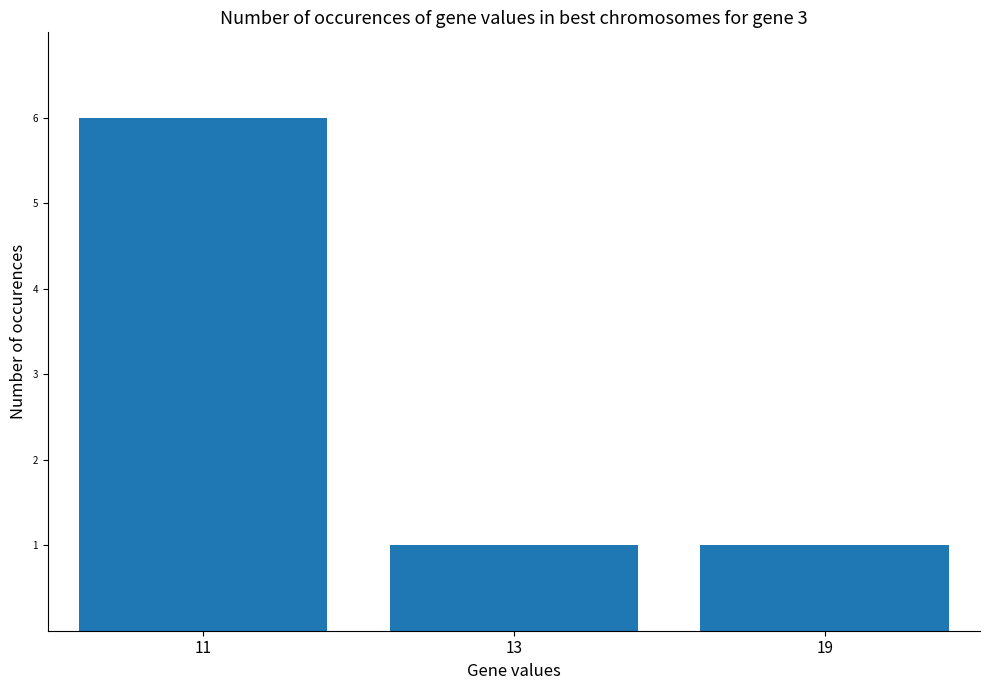

At which category does the chart reach its peak across all series?

11